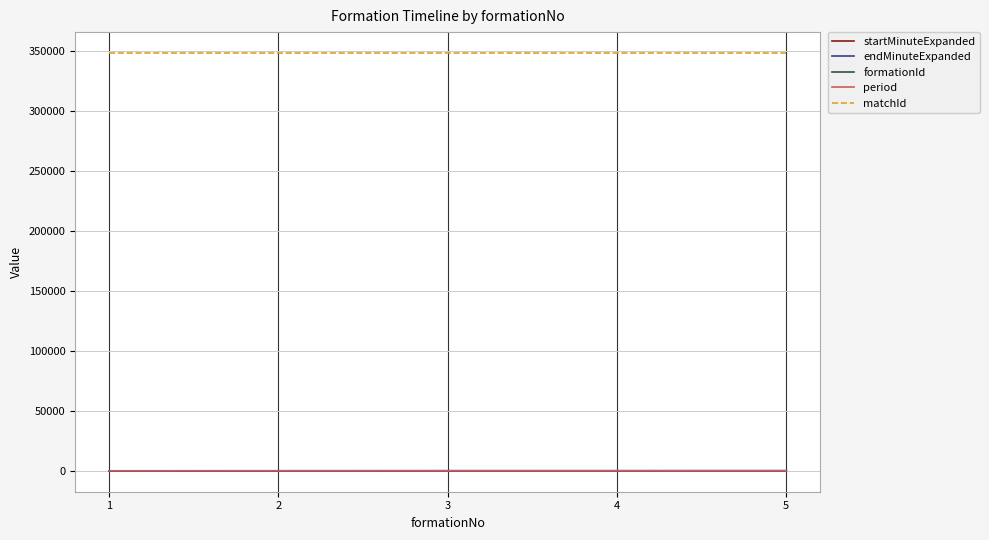

Which series has the largest total across all categories?

matchId